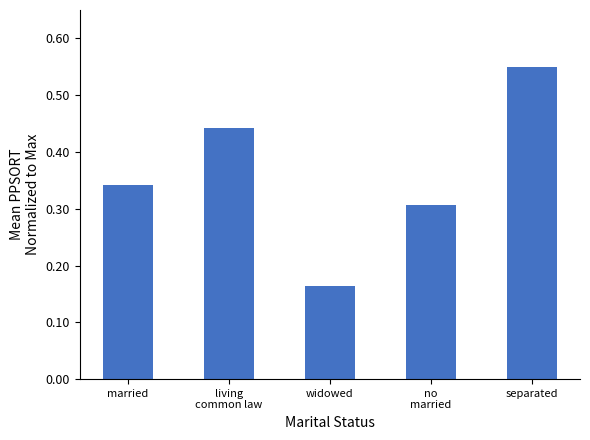

What is the sum of all values?

1.8